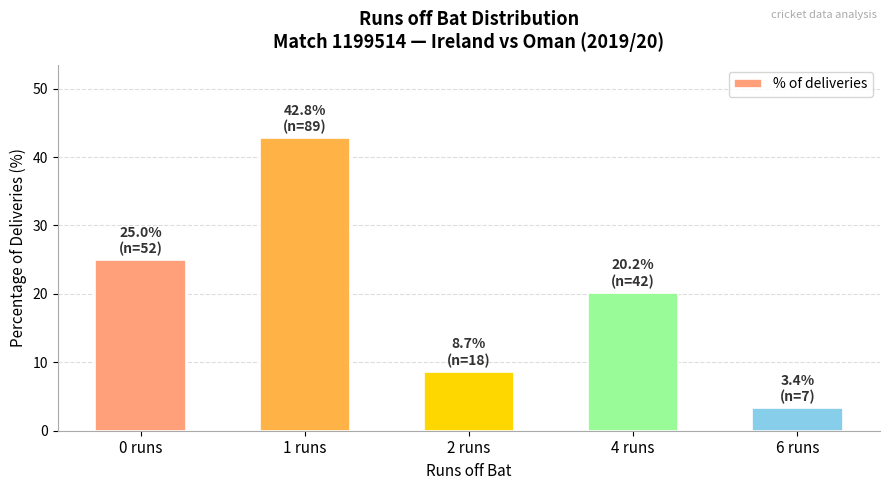

Rank the categories by value from highest to lowest.

1 runs, 0 runs, 4 runs, 2 runs, 6 runs